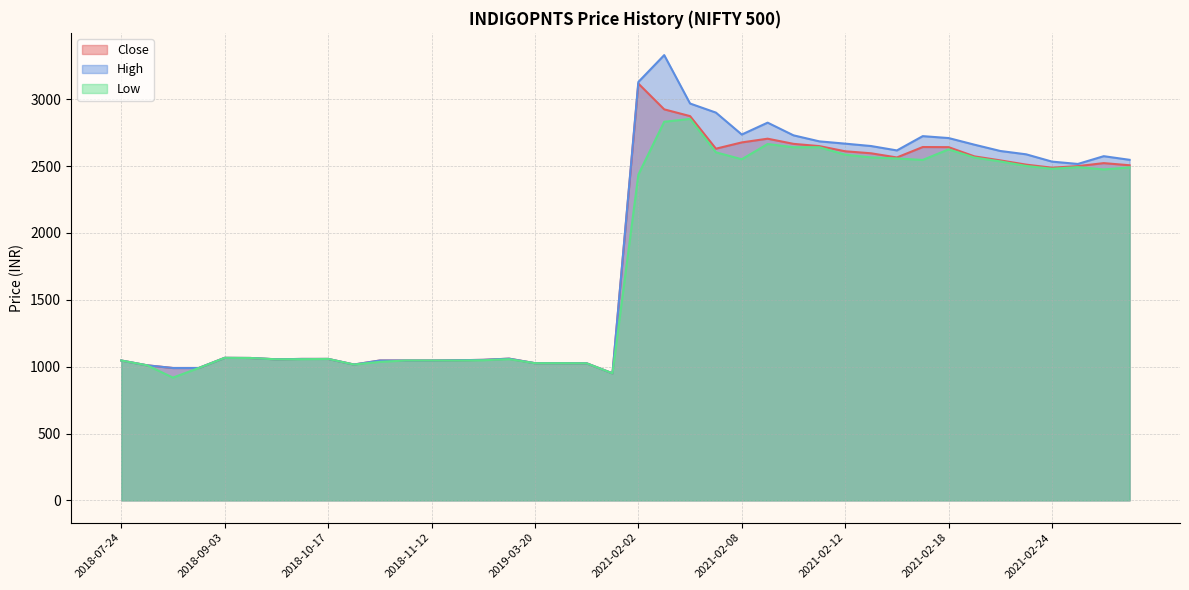

Reading left to right, transcribe all the data shown in this chart.

Close: 2018-07-24=1046.0	2018-07-27=1010.0	2018-07-31=990.0	2018-08-31=990.0	2018-09-03=1065.9	2018-09-04=1064.9	2018-09-10=1054.9	2018-09-17=1057.9	2018-10-17=1057.9	2018-10-31=1015.9	2018-11-02=1045.9	2018-11-05=1045.9	2018-11-12=1045.9	2018-11-15=1047.9	2018-11-16=1050.9	2018-11-19=1059.9	2019-03-20=1026.0	2019-06-20=1026.0	2019-08-19=1025.0	2019-10-18=950.0	2021-02-02=3117.2	2021-02-03=2924.2	2021-02-04=2873.8	2021-02-05=2630.1	2021-02-08=2677.1	2021-02-09=2704.8	2021-02-10=2666.2	2021-02-11=2649.4	2021-02-12=2610.8	2021-02-15=2595.7	2021-02-16=2564.6	2021-02-17=2642.5	2021-02-18=2641.6	2021-02-19=2572.6	2021-02-22=2542.7	2021-02-23=2510.9	2021-02-24=2487.9	2021-02-25=2499.7	2021-02-26=2522.2	2021-03-01=2506.2
High: 2018-07-24=1046.0	2018-07-27=1010.0	2018-07-31=990.0	2018-08-31=990.0	2018-09-03=1065.9	2018-09-04=1064.9	2018-09-10=1054.9	2018-09-17=1057.9	2018-10-17=1057.9	2018-10-31=1015.9	2018-11-02=1045.9	2018-11-05=1045.9	2018-11-12=1045.9	2018-11-15=1047.9	2018-11-16=1050.9	2018-11-19=1059.9	2019-03-20=1026.0	2019-06-20=1026.0	2019-08-19=1025.0	2019-10-18=950.0	2021-02-02=3129.0	2021-02-03=3329.9	2021-02-04=2967.9	2021-02-05=2900.0	2021-02-08=2736.0	2021-02-09=2824.9	2021-02-10=2730.0	2021-02-11=2684.9	2021-02-12=2667.8	2021-02-15=2650.0	2021-02-16=2617.1	2021-02-17=2724.0	2021-02-18=2709.6	2021-02-19=2660.0	2021-02-22=2612.9	2021-02-23=2588.0	2021-02-24=2533.4	2021-02-25=2516.0	2021-02-26=2574.1	2021-03-01=2546.8
Low: 2018-07-24=1046.0	2018-07-27=1010.0	2018-07-31=918.0	2018-08-31=990.0	2018-09-03=1065.9	2018-09-04=1064.9	2018-09-10=1054.9	2018-09-17=1055.9	2018-10-17=1057.9	2018-10-31=1015.9	2018-11-02=1035.9	2018-11-05=1045.9	2018-11-12=1045.9	2018-11-15=1045.9	2018-11-16=1047.9	2018-11-19=1055.9	2019-03-20=1026.0	2019-06-20=1026.0	2019-08-19=1025.0	2019-10-18=950.0	2021-02-02=2436.1	2021-02-03=2831.2	2021-02-04=2853.0	2021-02-05=2603.0	2021-02-08=2551.0	2021-02-09=2665.0	2021-02-10=2641.0	2021-02-11=2641.0	2021-02-12=2585.0	2021-02-15=2565.1	2021-02-16=2557.0	2021-02-17=2545.9	2021-02-18=2625.0	2021-02-19=2563.7	2021-02-22=2535.0	2021-02-23=2501.1	2021-02-24=2480.0	2021-02-25=2492.3	2021-02-26=2475.0	2021-03-01=2490.0